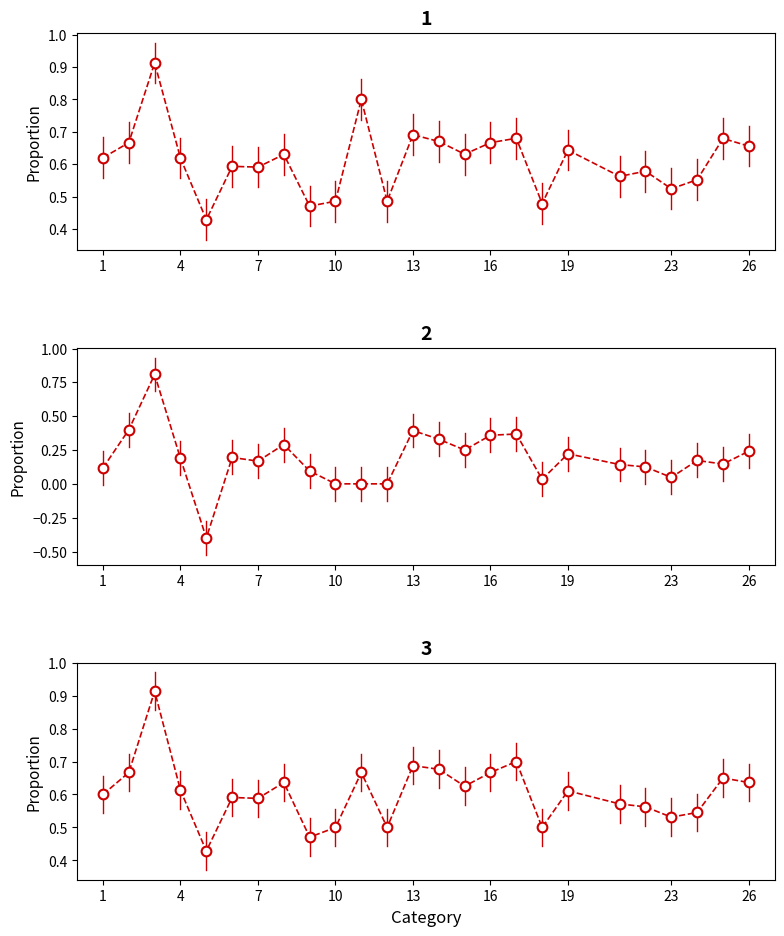

How many values in kappa are below zero?

1